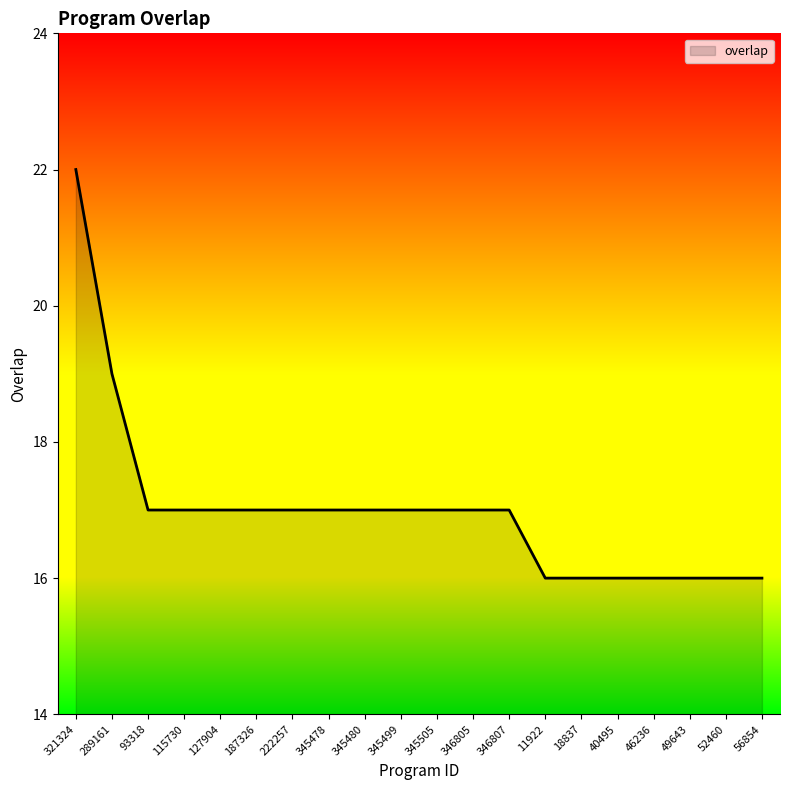

Approximately how many times larger is the value at 321324 compared to 40495?

1.4